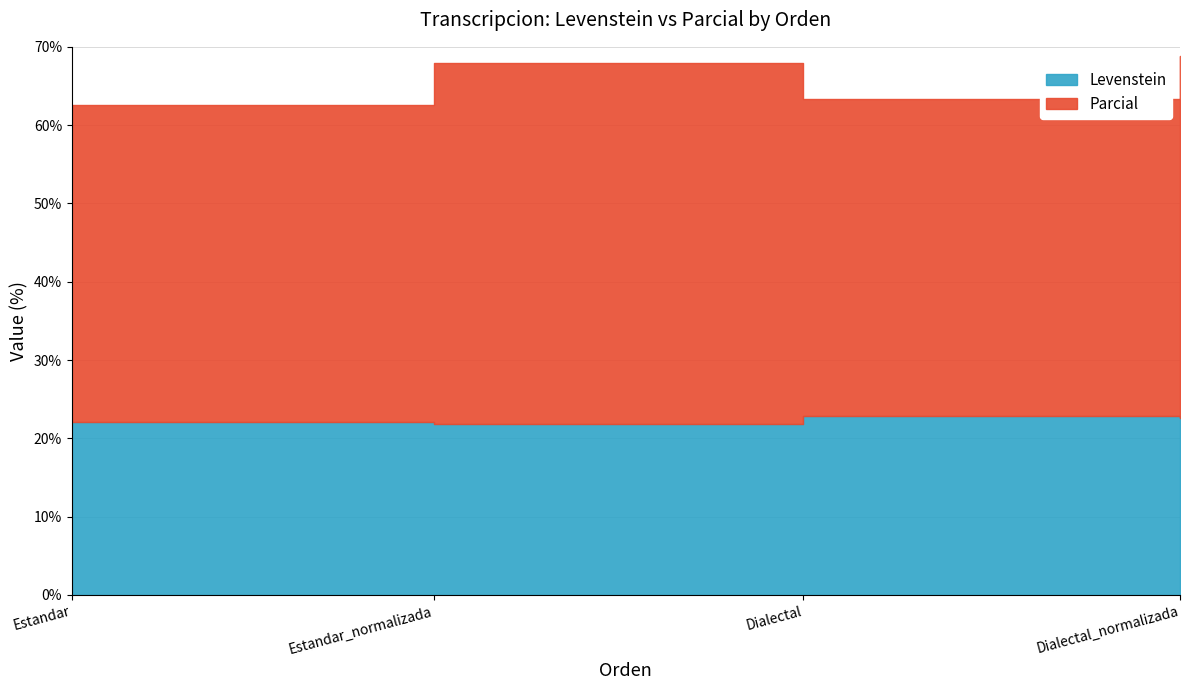

List the series in order of their overall mean, highest first.

Parcial, Levenstein